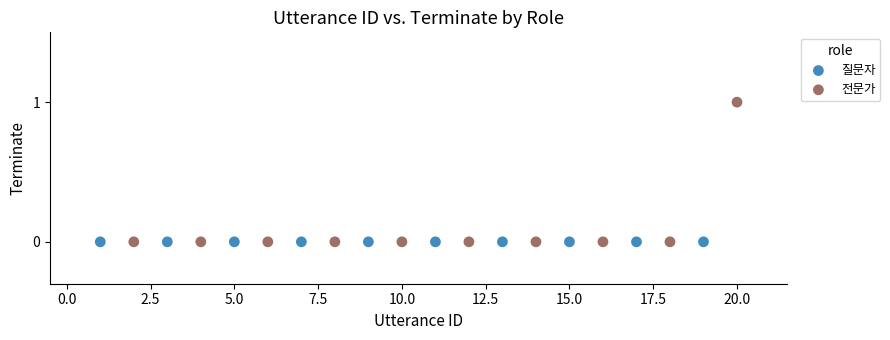

Which series contains the highest Y value?

전문가